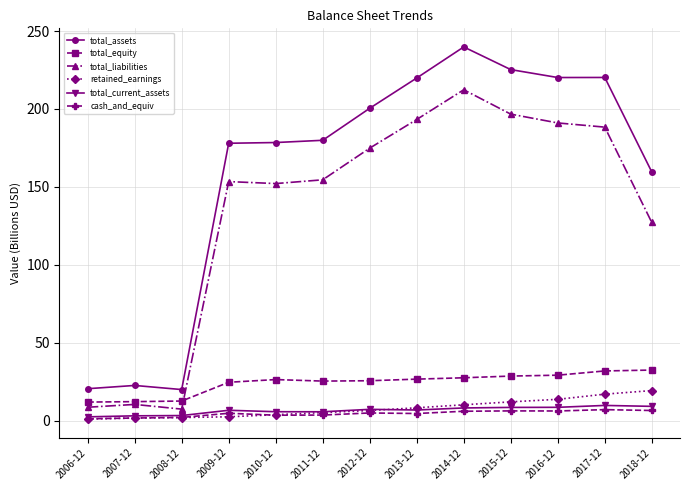

What is the maximum value shown in the chart?

239.8